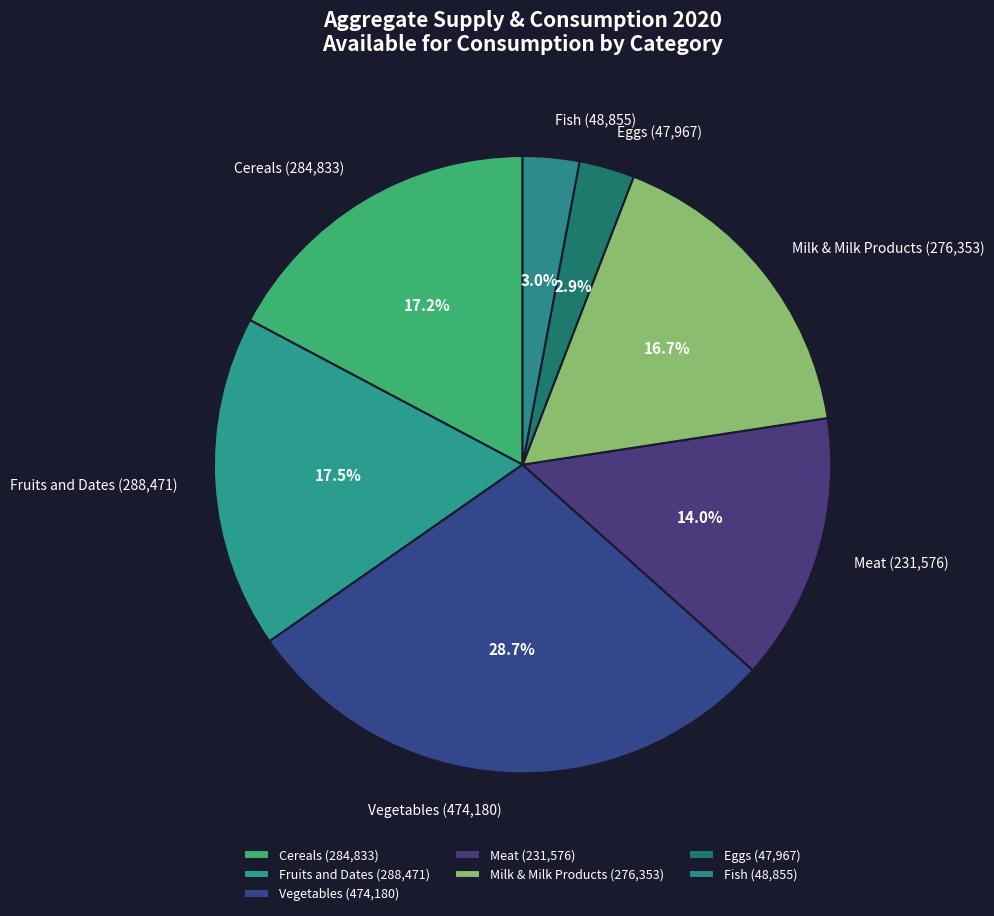

Is the sum of Fish and Meat greater than half?

No